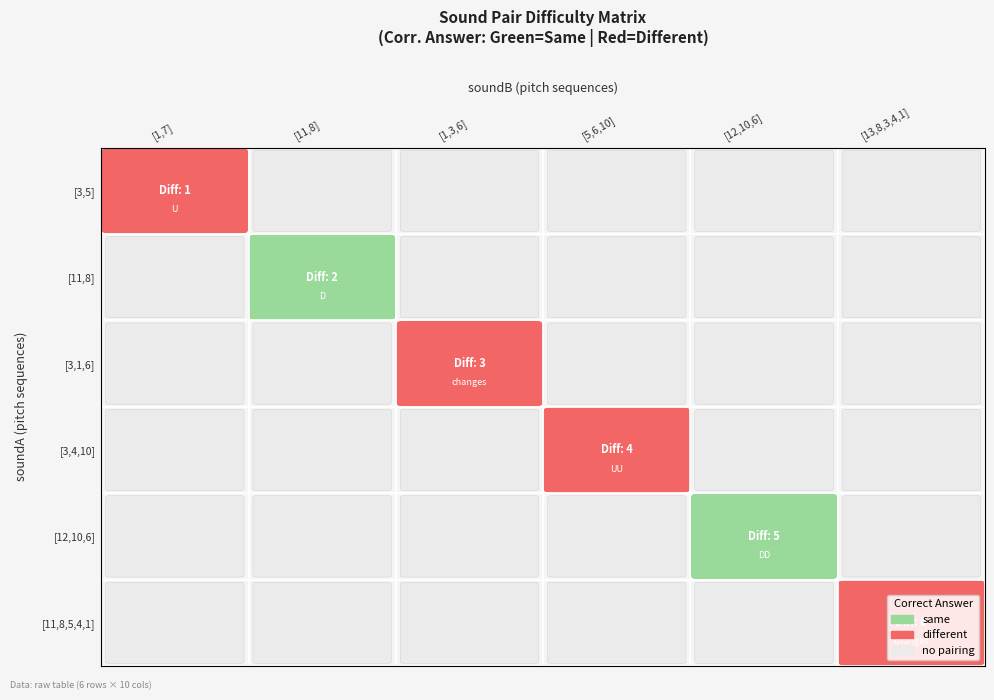

What is the difference between the maximum and minimum values?

5